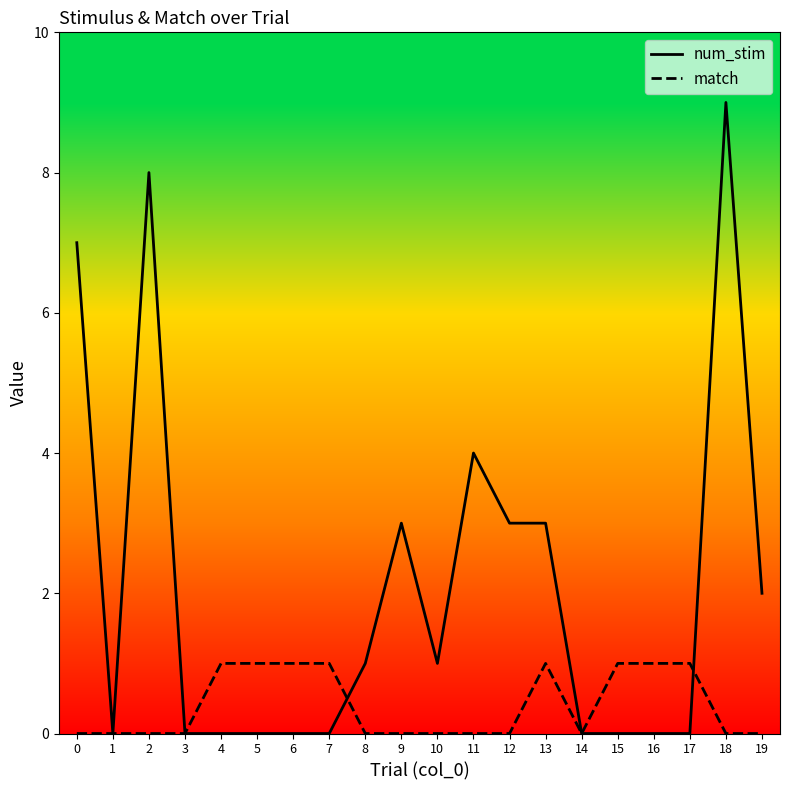

The num_stim series shows 8 at 2. True or false?

True